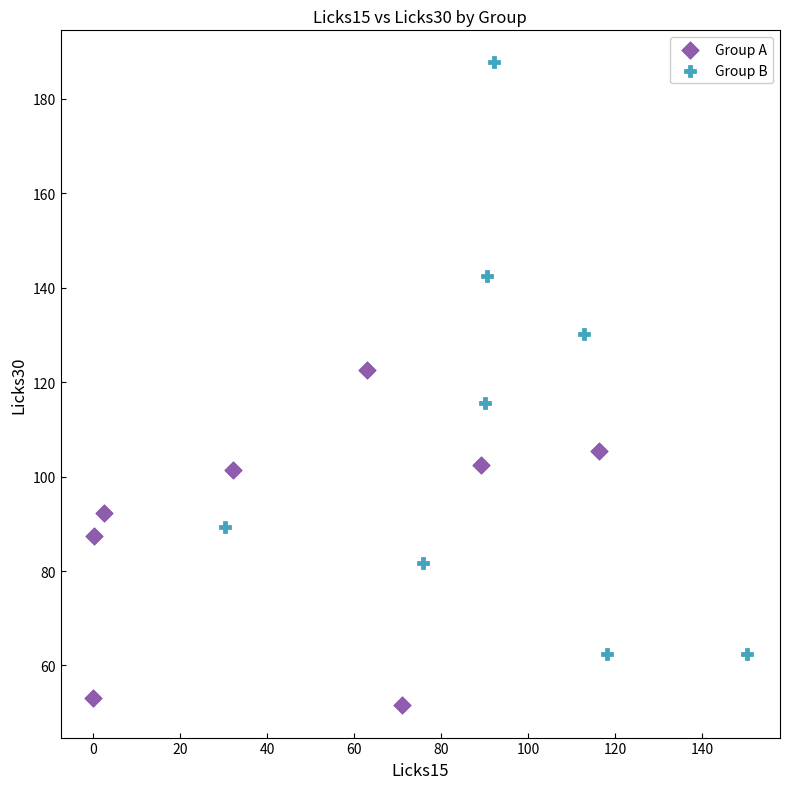

Which series contains the lowest Y value?

Group A